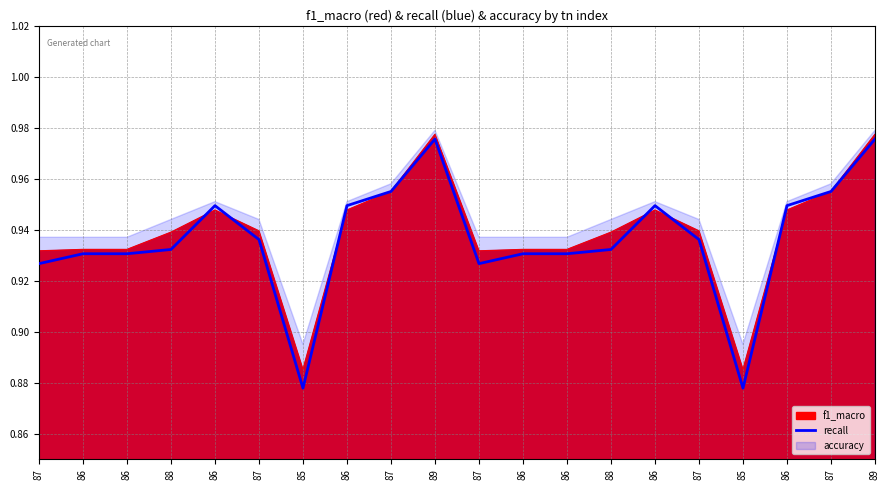

What is the maximum value shown in the chart?

1.0